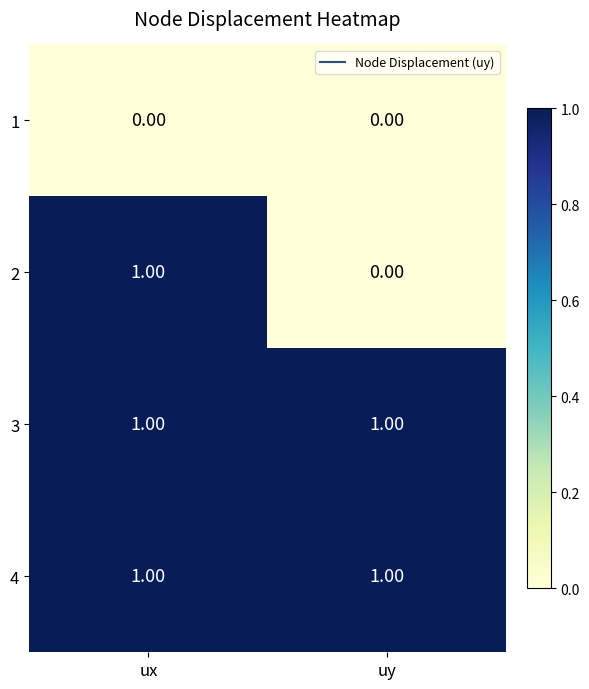

At which category is the sum across all series the highest?

ux